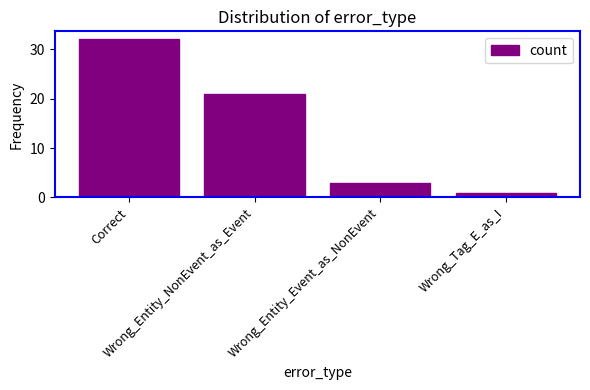

Is it true that the value at Wrong_Entity_Event_as_NonEvent is 5?

False